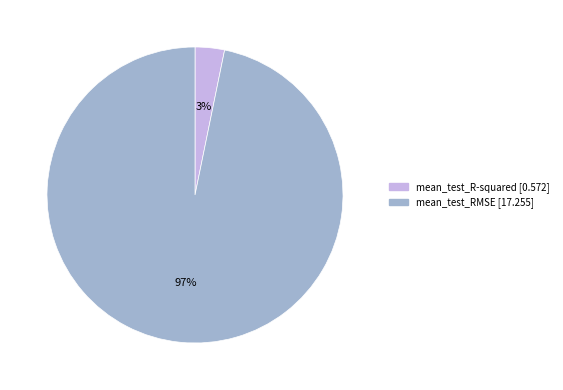

True or false: mean_test_RMSE accounts for 88% of the total.

False